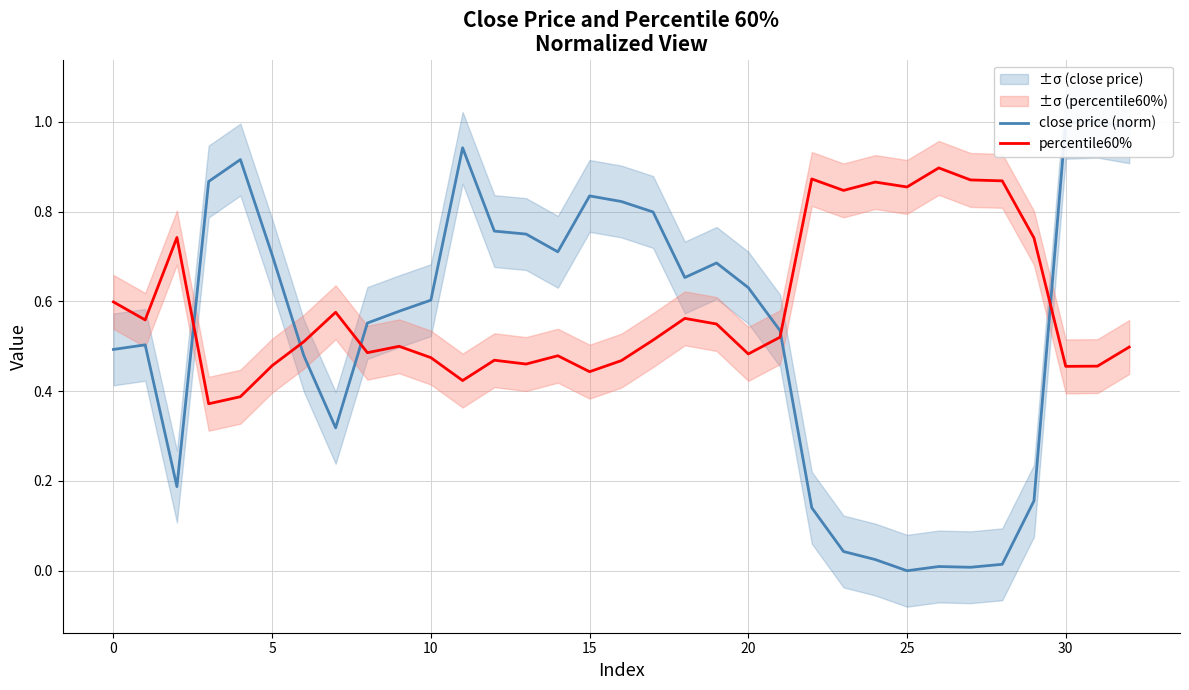

List the series in order of their overall mean, lowest first.

close price (norm), percentile60%